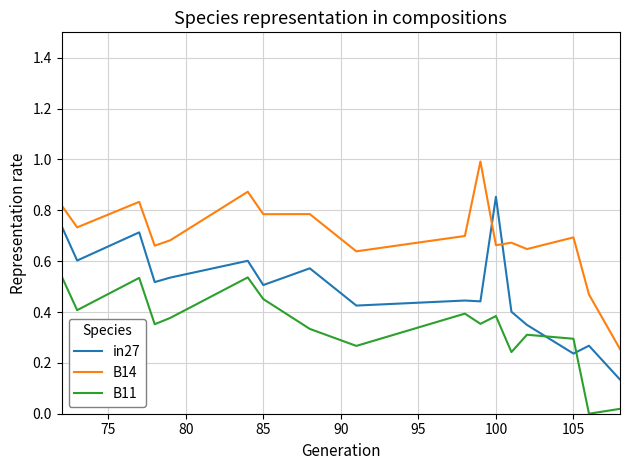

Which series has the largest total across all categories?

B14